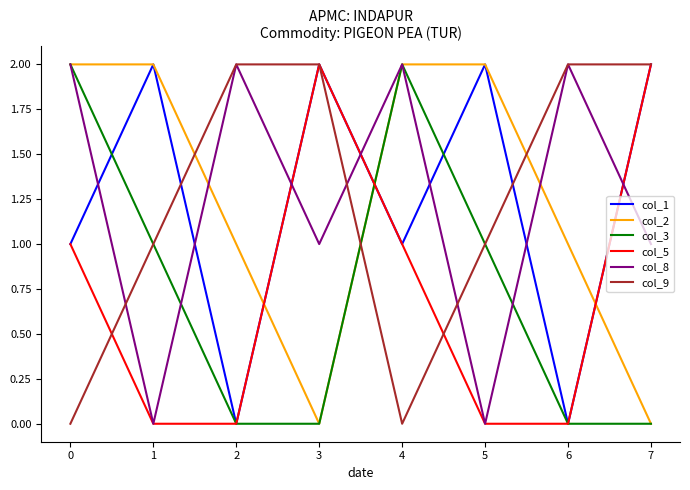

After their last crossing, which series has the higher values: col_3 or col_8?

col_8